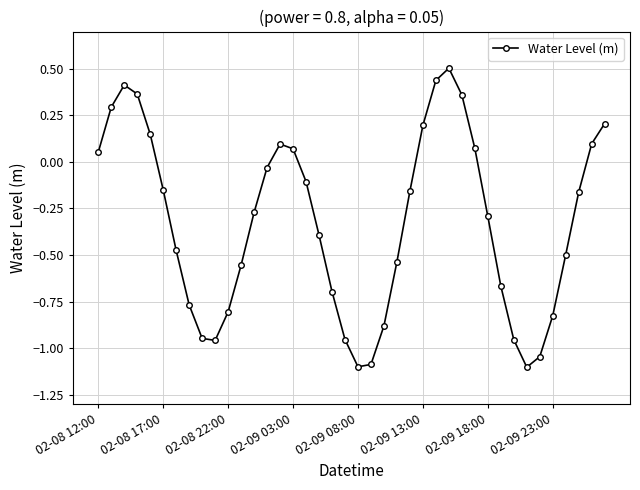

What is the maximum value shown in the chart?

0.5